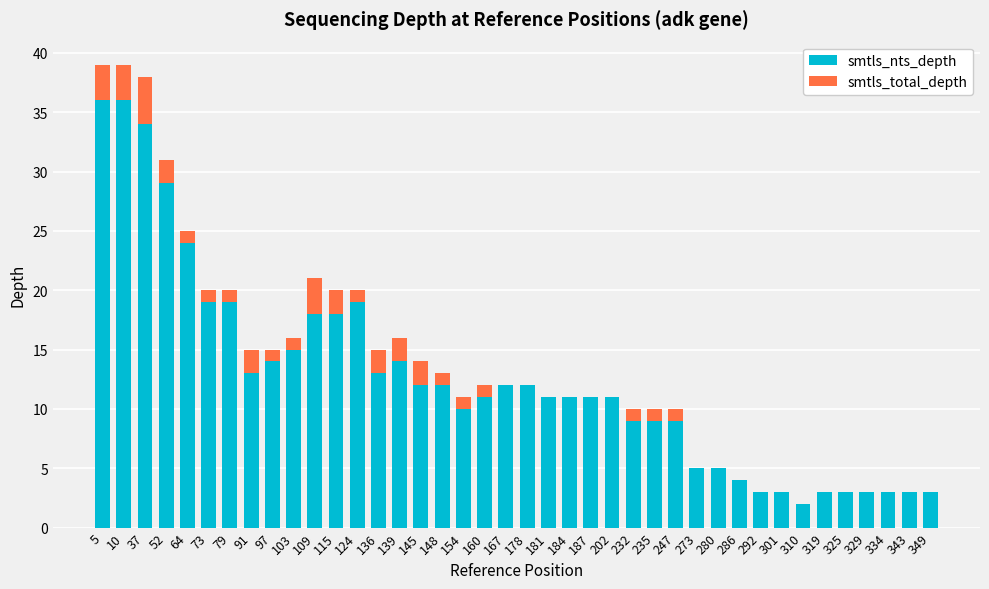

True or false: smtls_nts_depth has a value of 12 at 148.

True